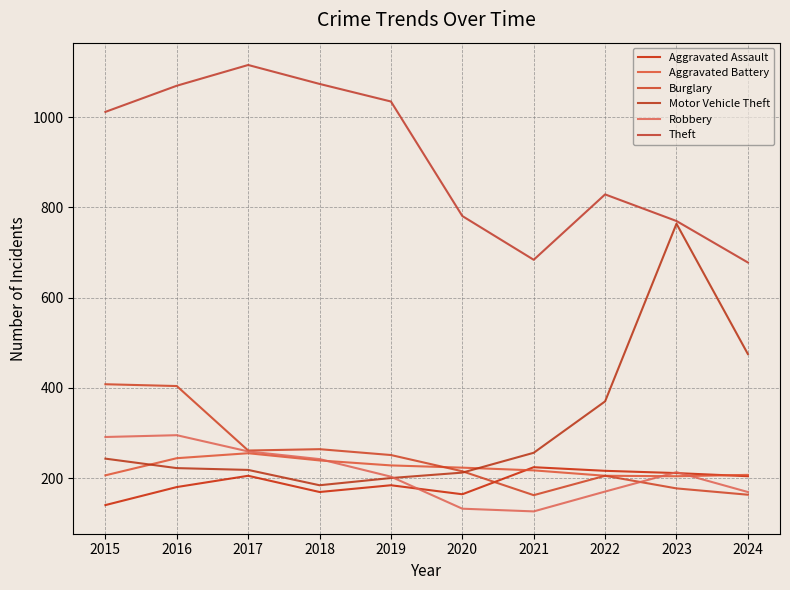

What is the difference between the maximum and second lowest values in the Aggravated Battery series?

50